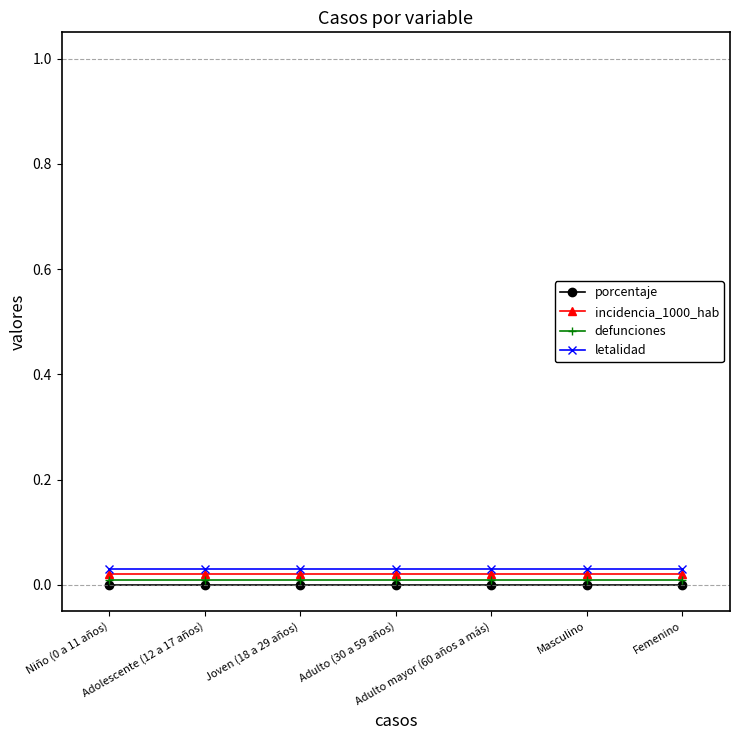

True or false: incidencia_1000_hab and porcentaje cross at least once.

False